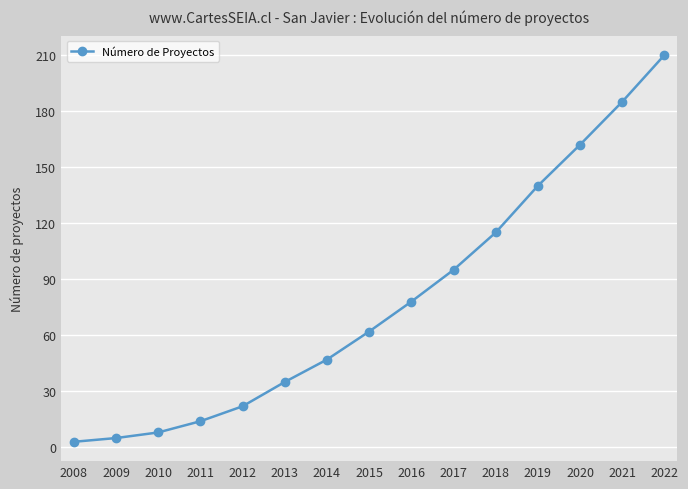

Does the chart display data point markers on the line(s)?

Yes